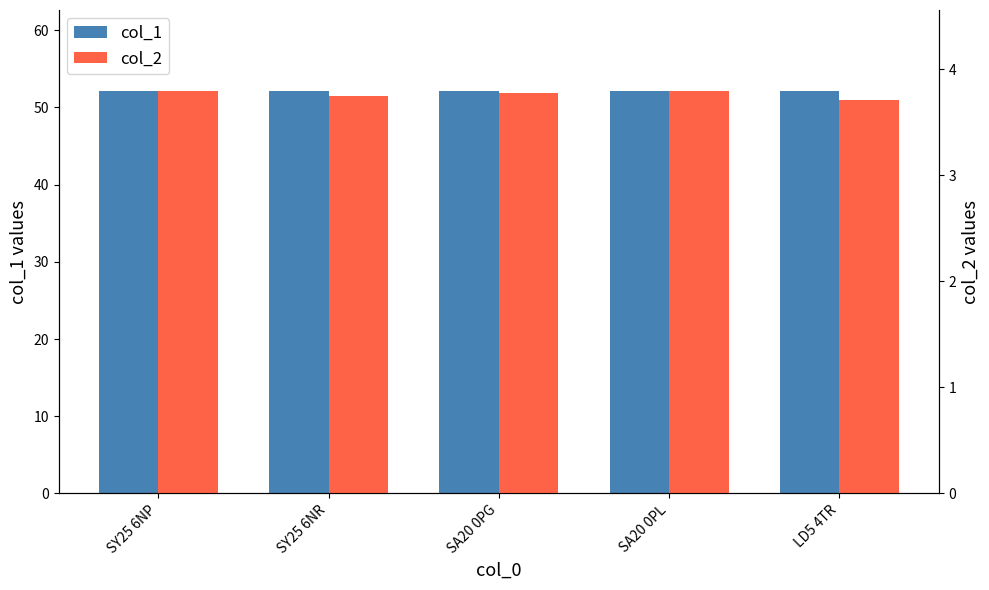

Which series changed the most between SY25 6NR and LD5 4TR?

col_2